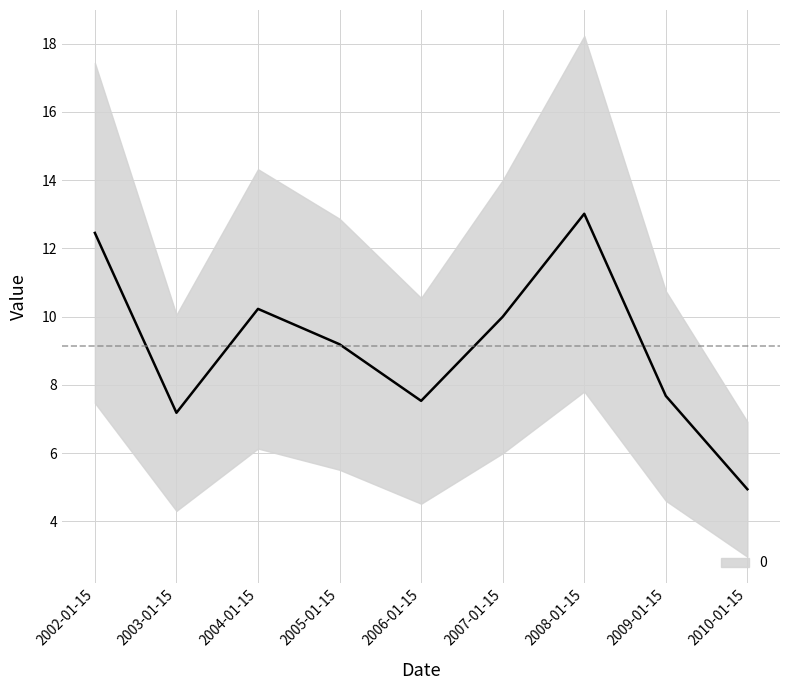

How many categories are shown in the chart?

9